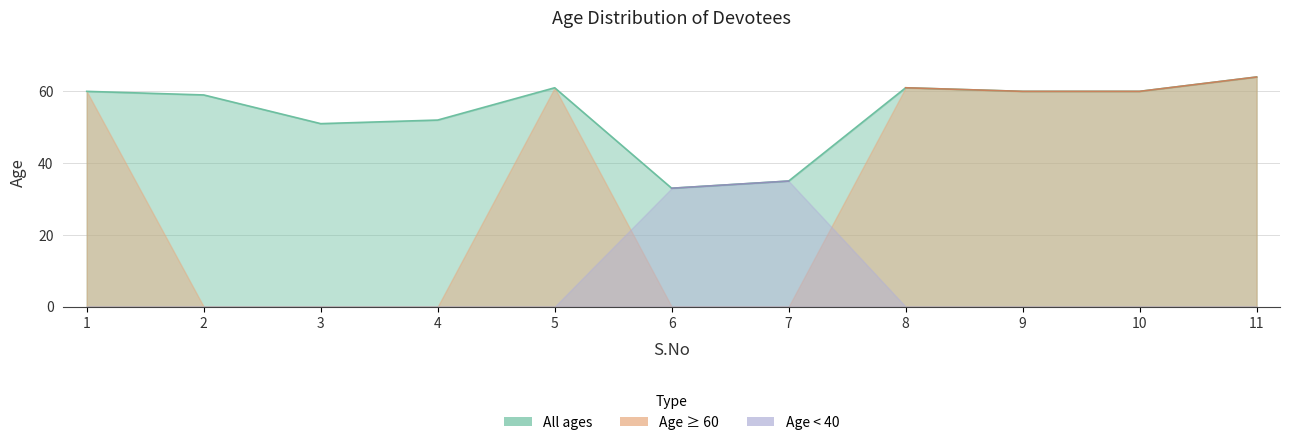

Approximately how many times larger is the value at 10 compared to 7?

1.7